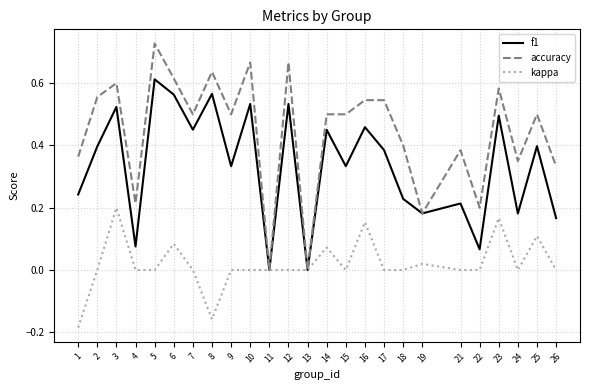

What is the total value across all series at 23?

1.2